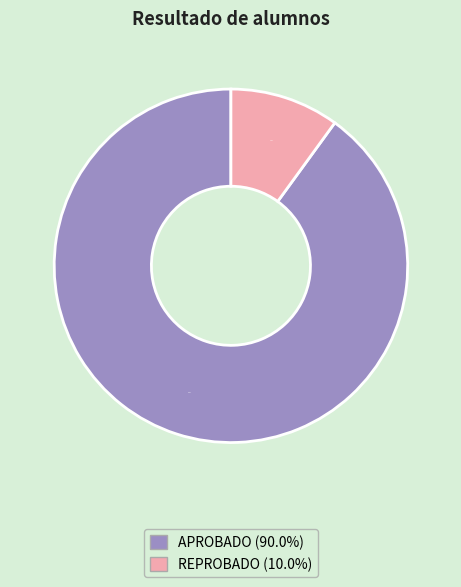

Which category has the smallest portion of the pie?

REPROBADO